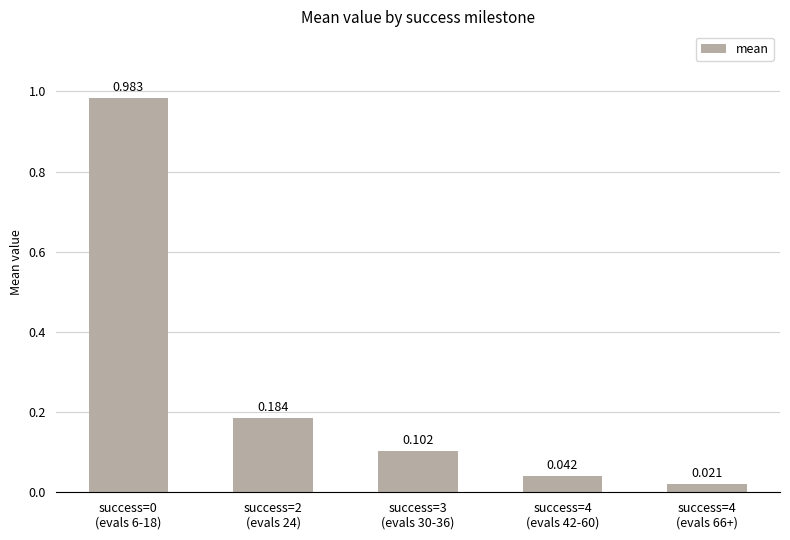

What is the change in value from success=2
(evals 24) to success=4
(evals 42-60)?

-0.1